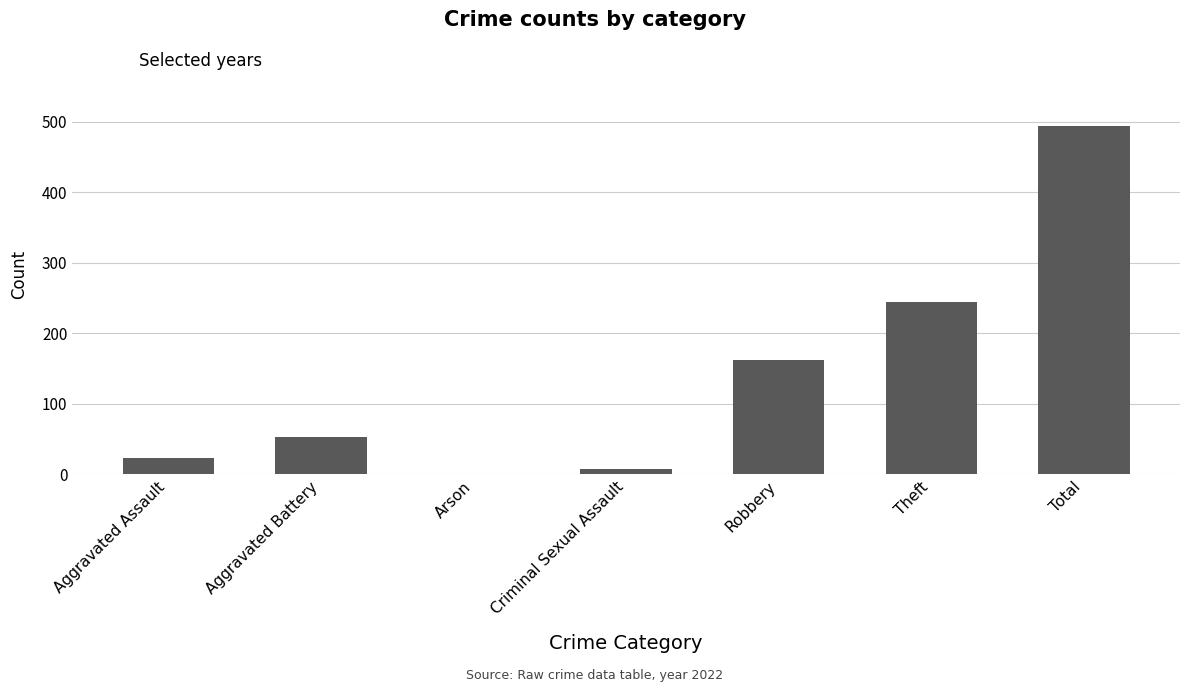

True or false: the data shows 53 at Theft.

False